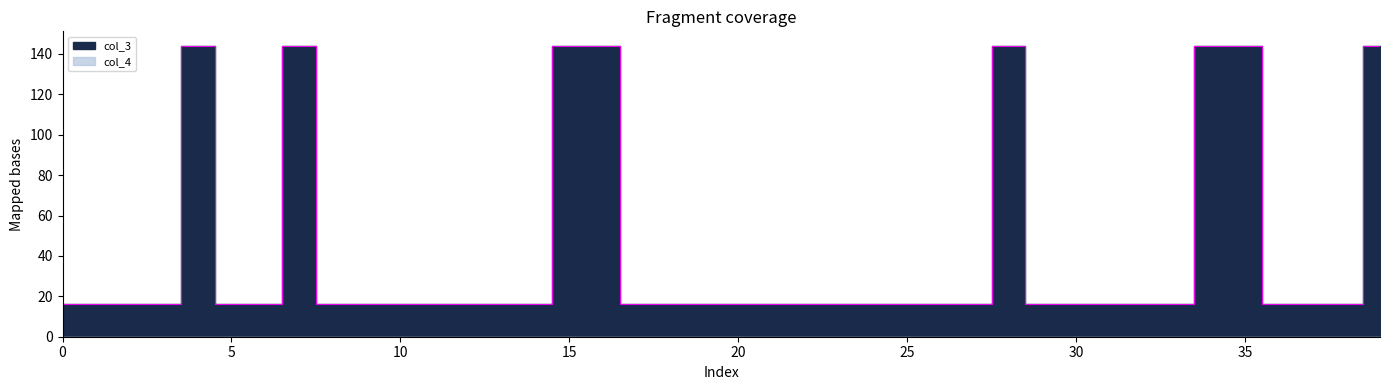

Reading right to left, what are all the values shown in this chart?

144	16	16	16	144	144	16	16	16	16	16	144	16	16	16	16	16	16	16	16	16	16	16	144	144	16	16	16	16	16	16	16	144	16	16	144	16	16	16	16